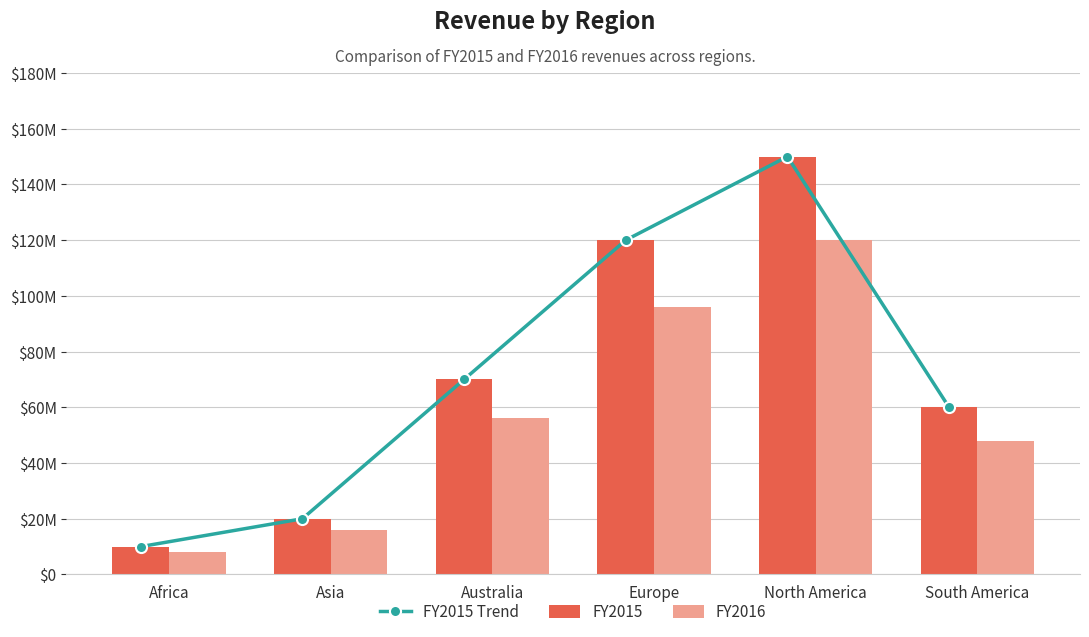

Reading right to left, list all the values displayed in this chart.

FY2015 Trend: 60000000	150000000	120000000	70000000	20000000	10000000
FY2015: 60000000	150000000	120000000	70000000	20000000	10000000
FY2016: 48000000	120000000	96000000	56000000	16000000	8000000